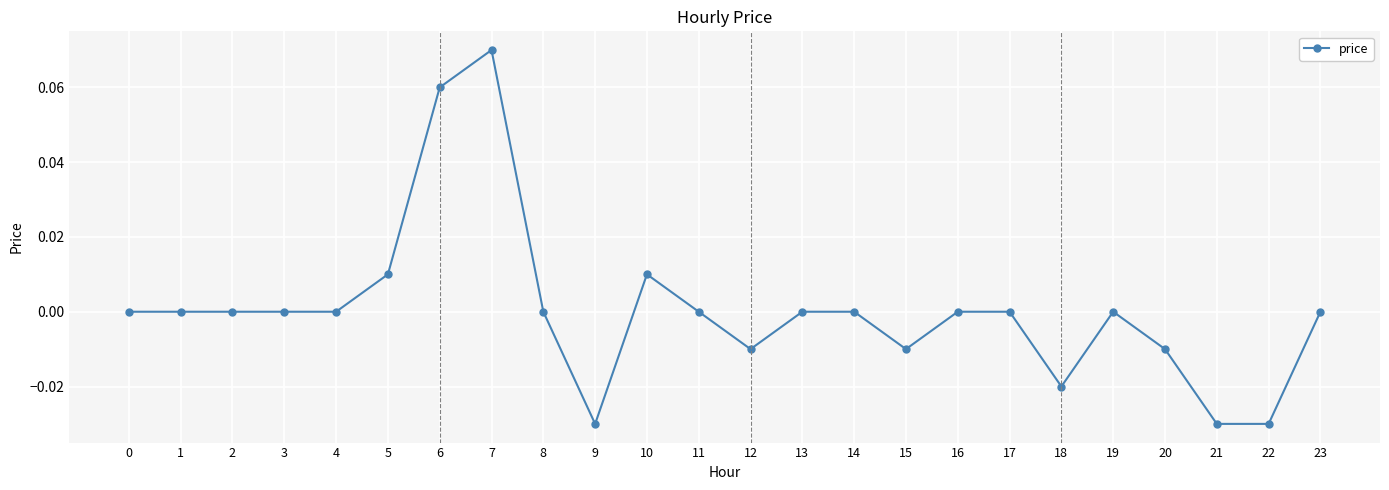

How many lines are shown in the chart?

1